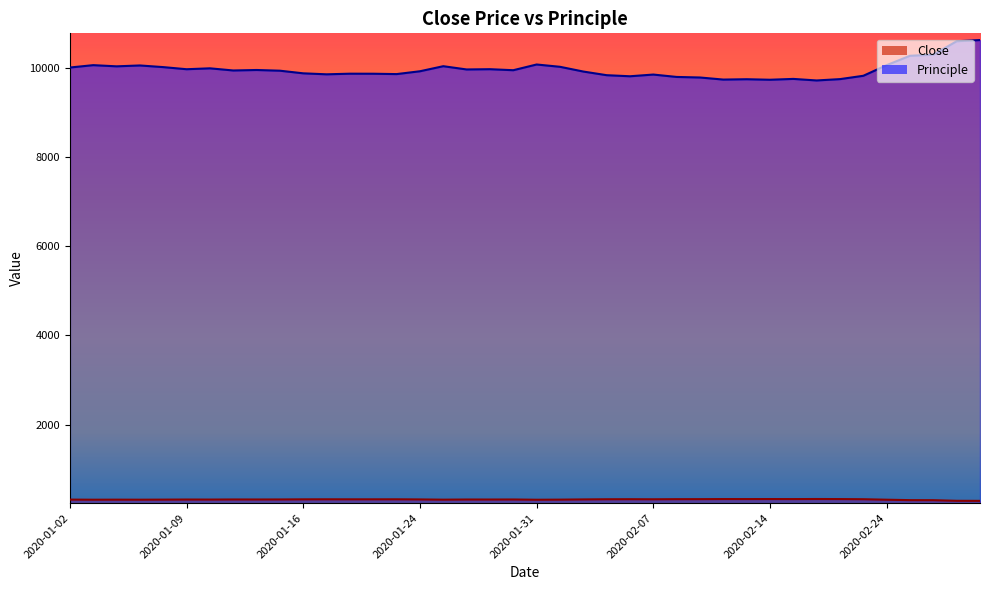

What is the value of the Close point at the 40th from the left?

289.9